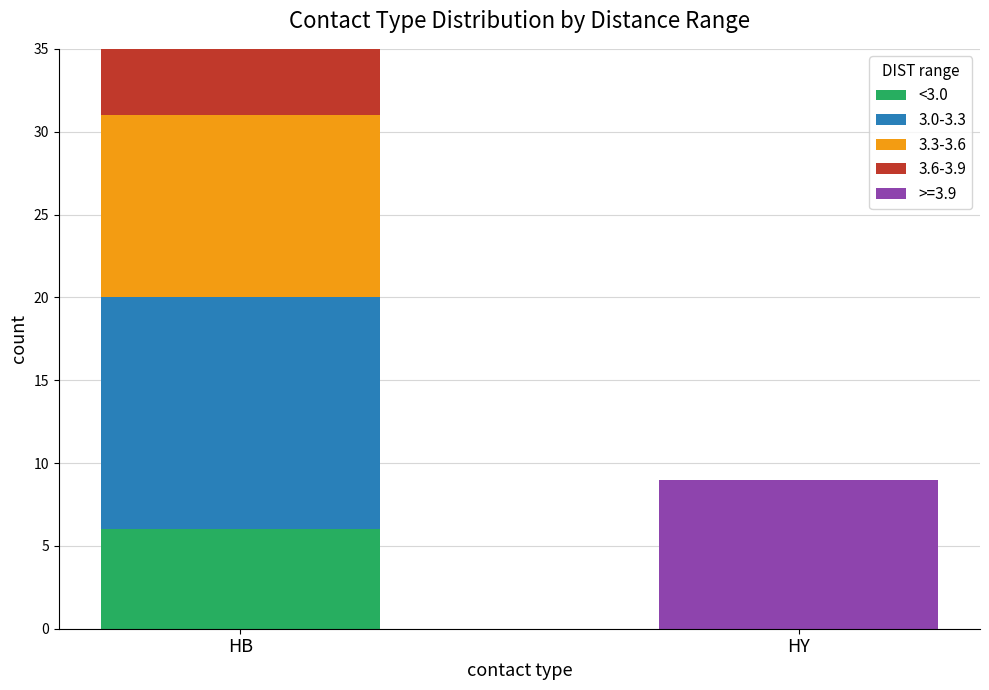

What is the sum of all <3.0 values?

6